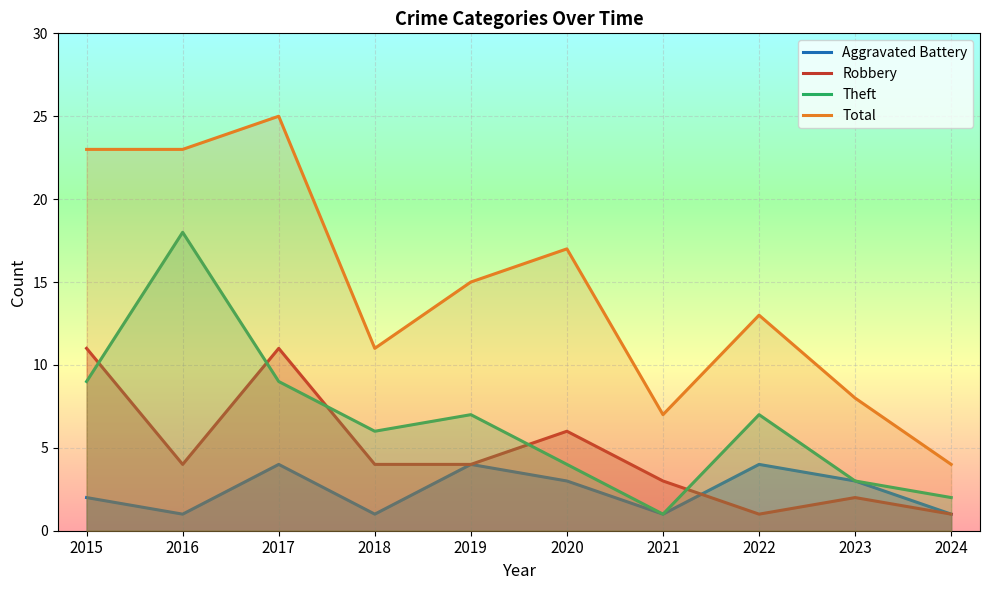

What is the sum of all Aggravated Battery values?

24